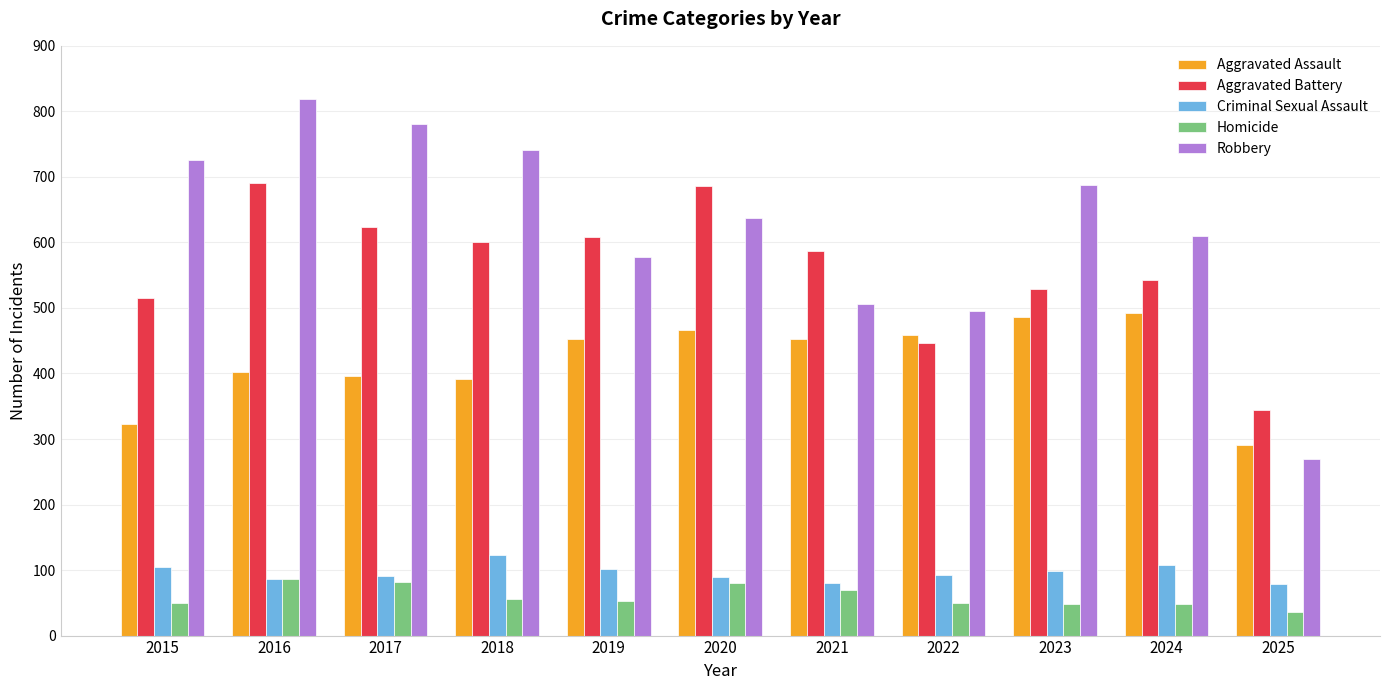

Does the chart contain any negative values?

No